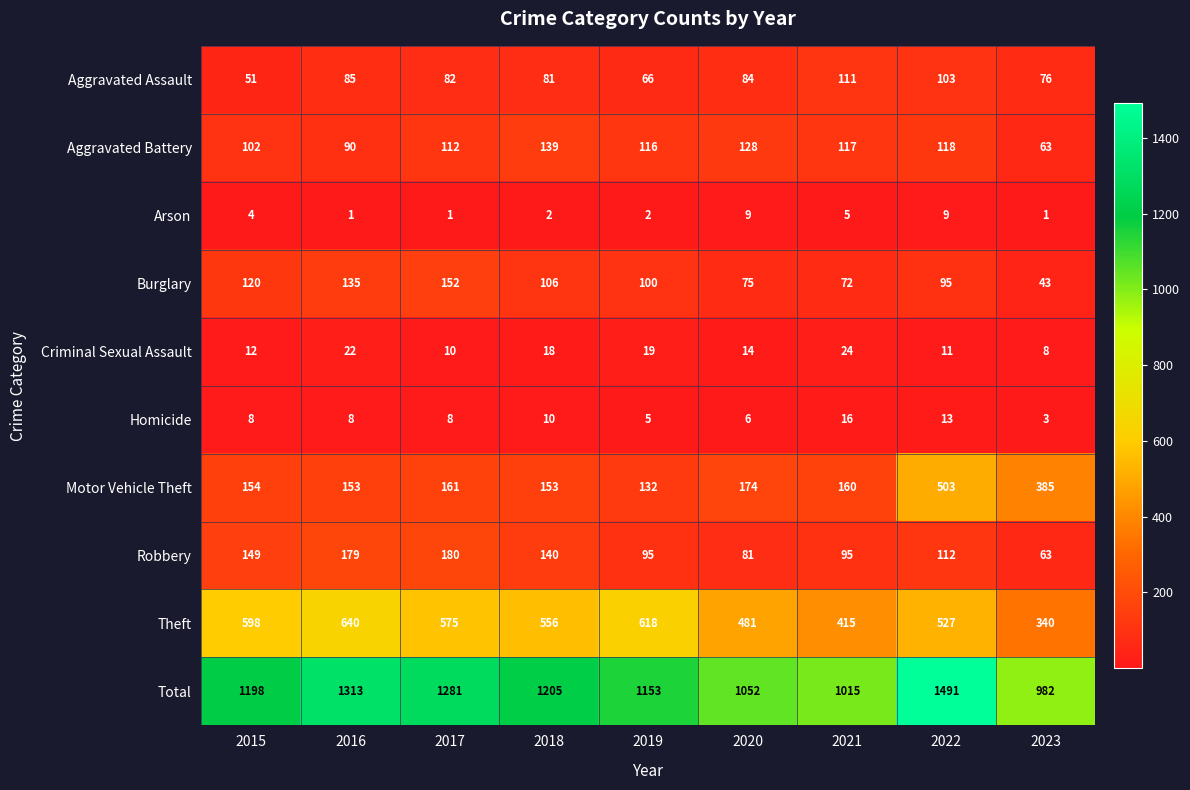

At which label is Aggravated Assault closest to 81?

2018